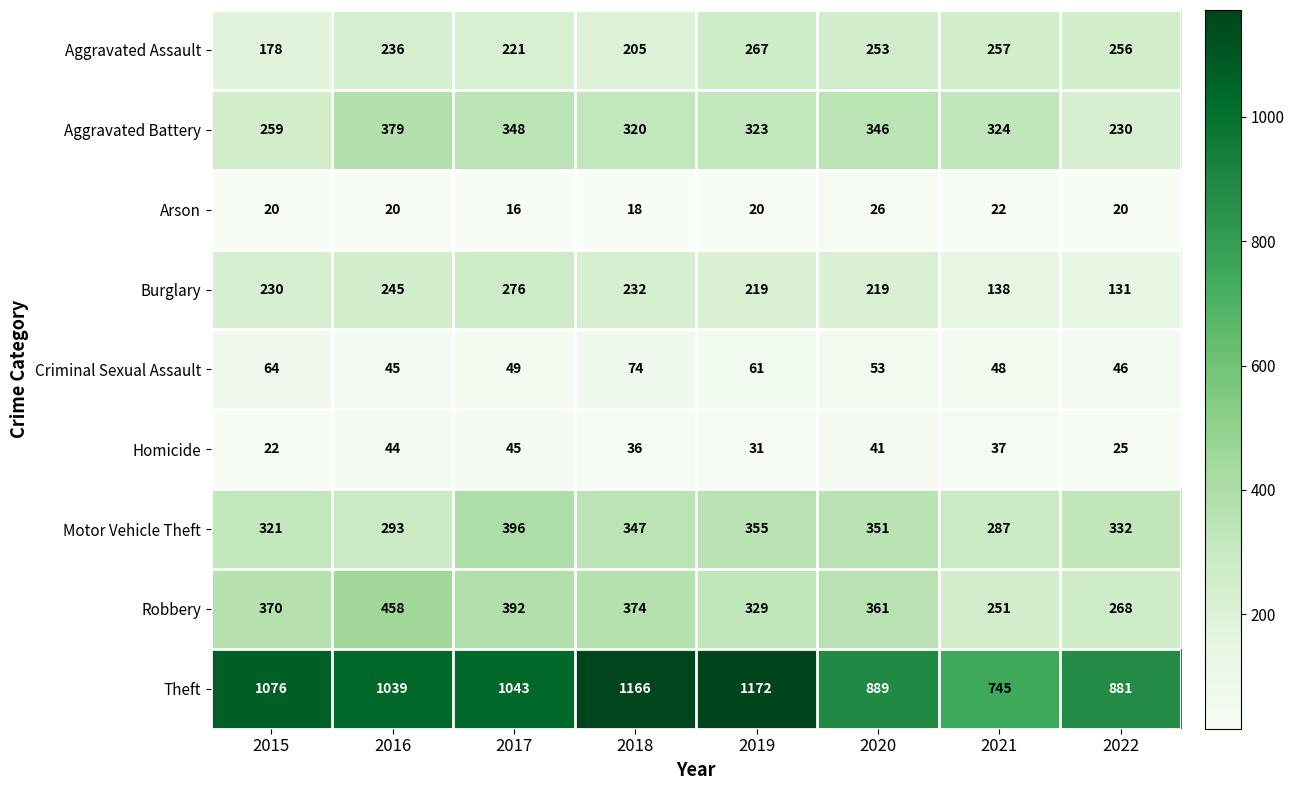

How many data points in Burglary are less than 230?

4